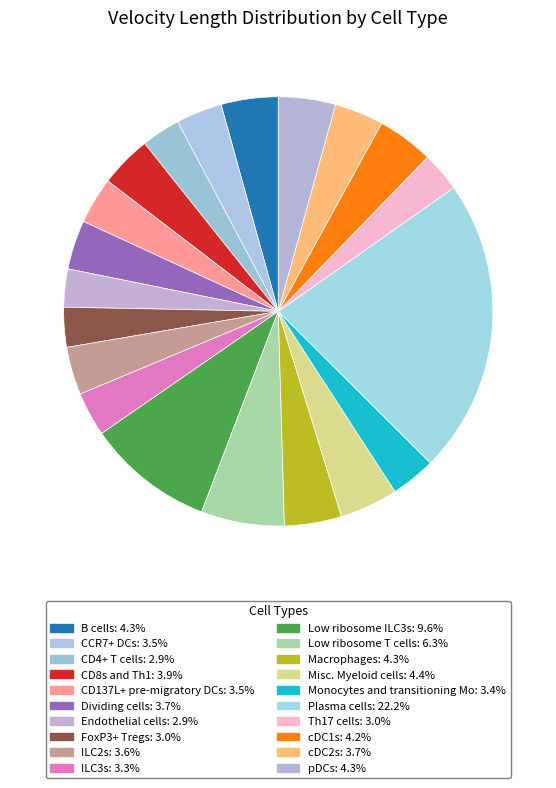

Does any single category account for the majority?

No